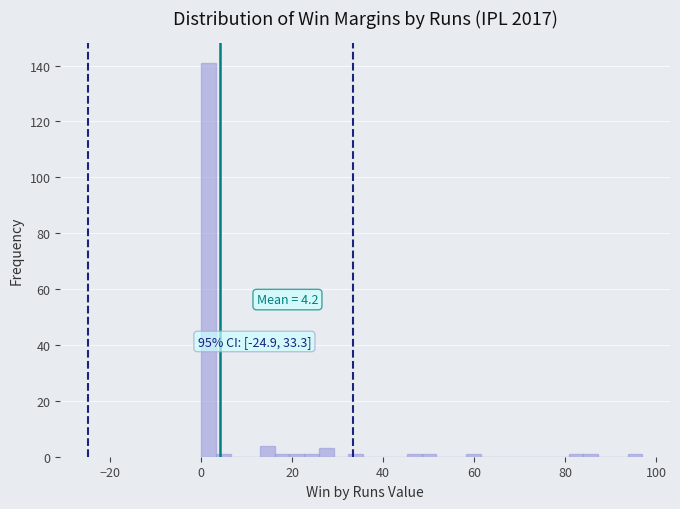

Read against the x-axis, roughly where is the centre of the tallest bar?

2